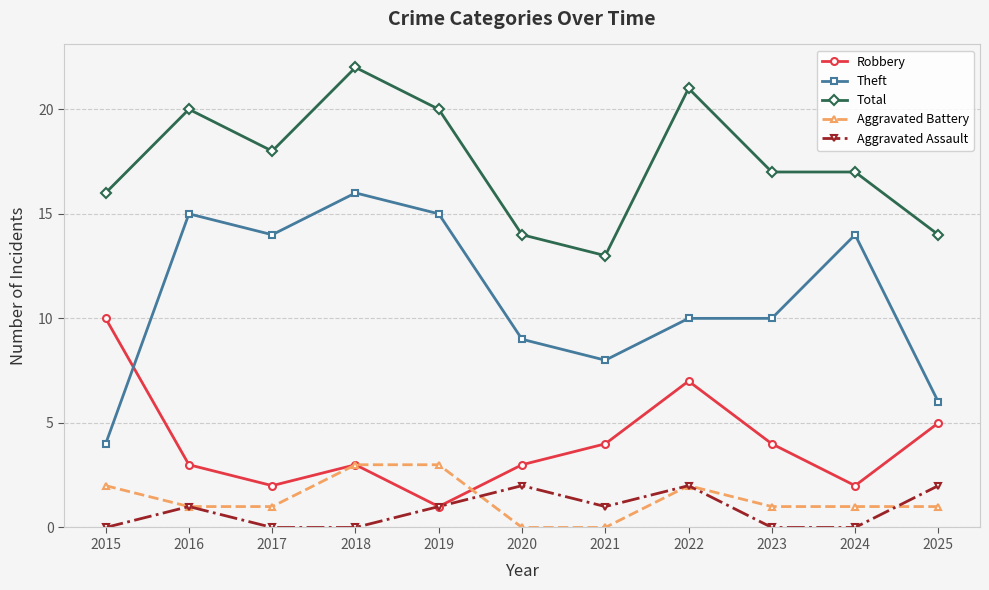

What is the value of the Aggravated Battery point at the 4th from the left?

3